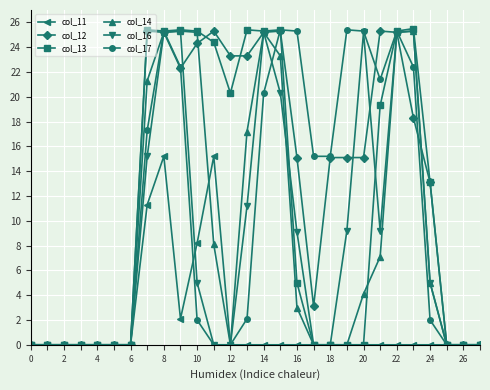

What are all the series names shown in the legend?

col_11, col_12, col_13, col_14, col_16, col_17